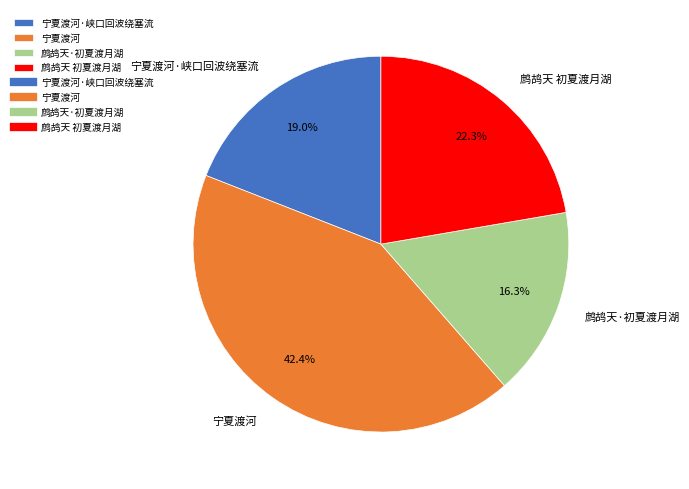

To the nearest percent, what portion does 鹧鸪天·初夏渡月湖 represent?

16%